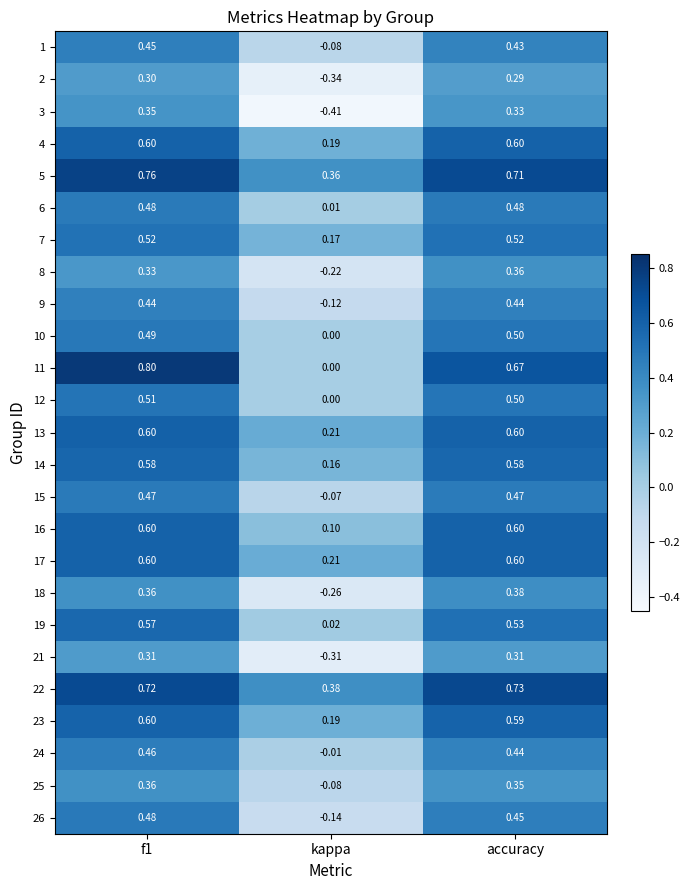

What is the spread (max minus min) of values at f1?

0.5